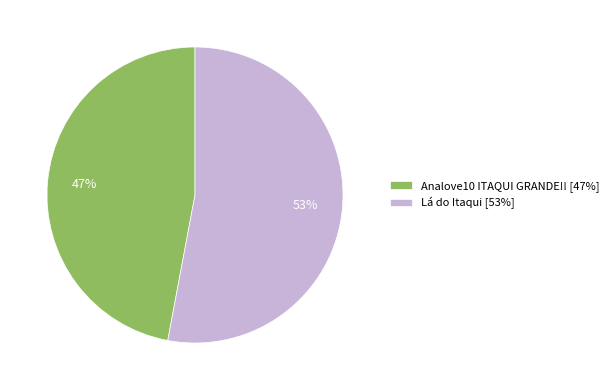

How many slices are in this pie chart?

2